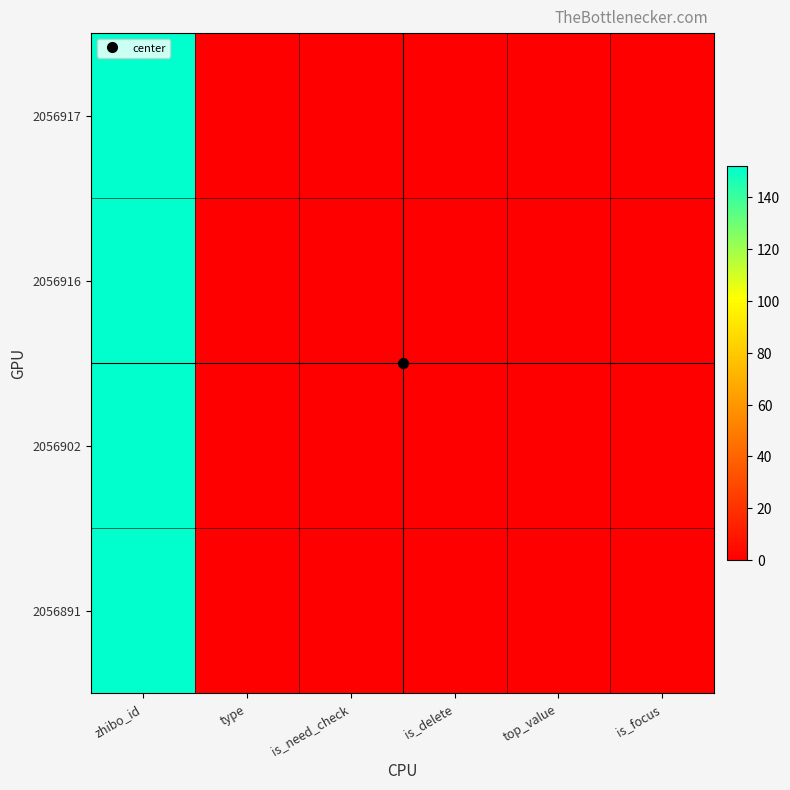

Reading right to left, transcribe all the data shown in this chart.

2056917: is_focus=0	top_value=0	is_delete=0	is_need_check=0	type=0	zhibo_id=152
2056916: is_focus=0	top_value=0	is_delete=0	is_need_check=0	type=0	zhibo_id=152
2056902: is_focus=0	top_value=0	is_delete=0	is_need_check=0	type=0	zhibo_id=152
2056891: is_focus=0	top_value=0	is_delete=0	is_need_check=0	type=0	zhibo_id=152